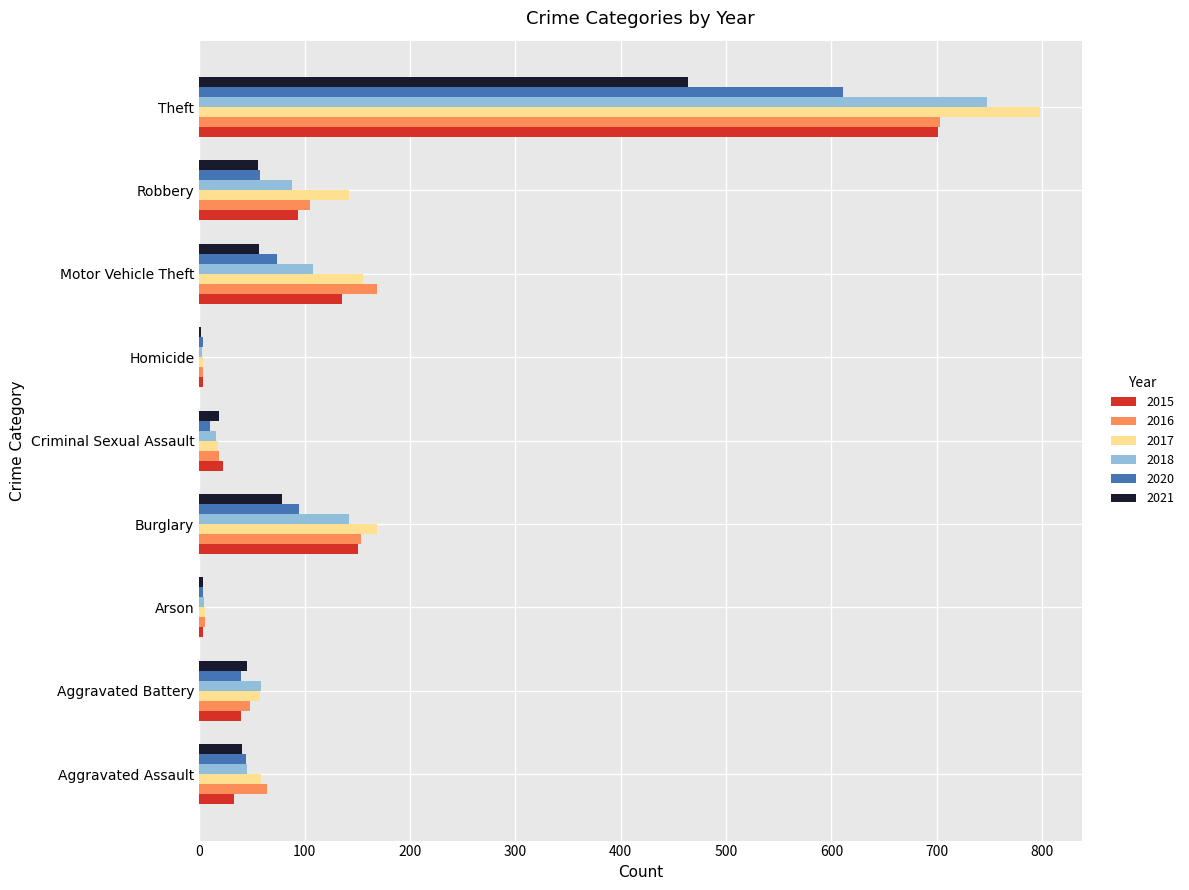

How many categories are shown in the chart?

9